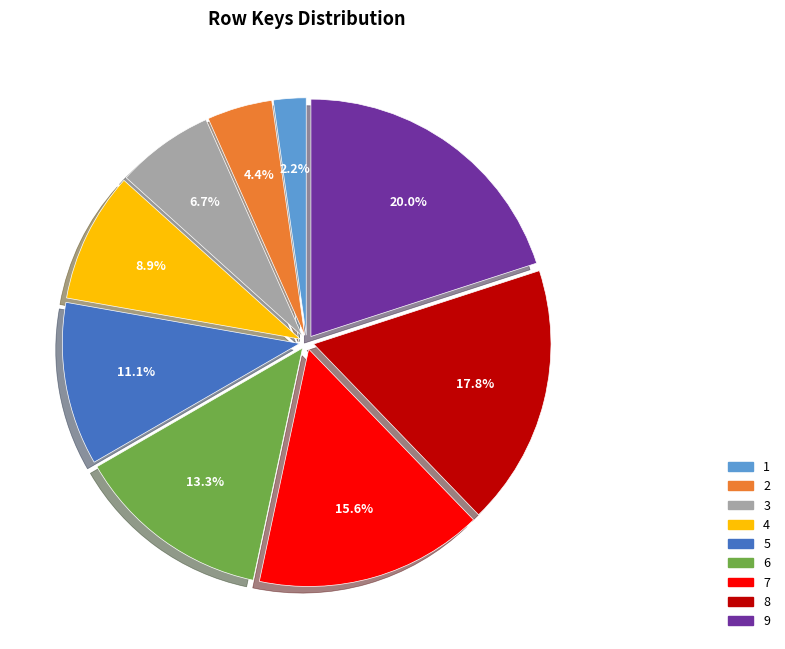

To the nearest percent, what is the average slice percentage?

11%